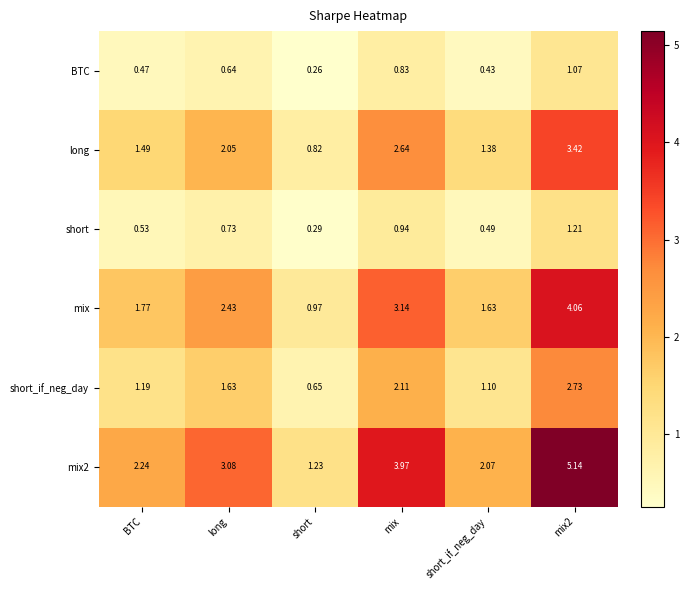

Which category has the lowest value across all series?

short